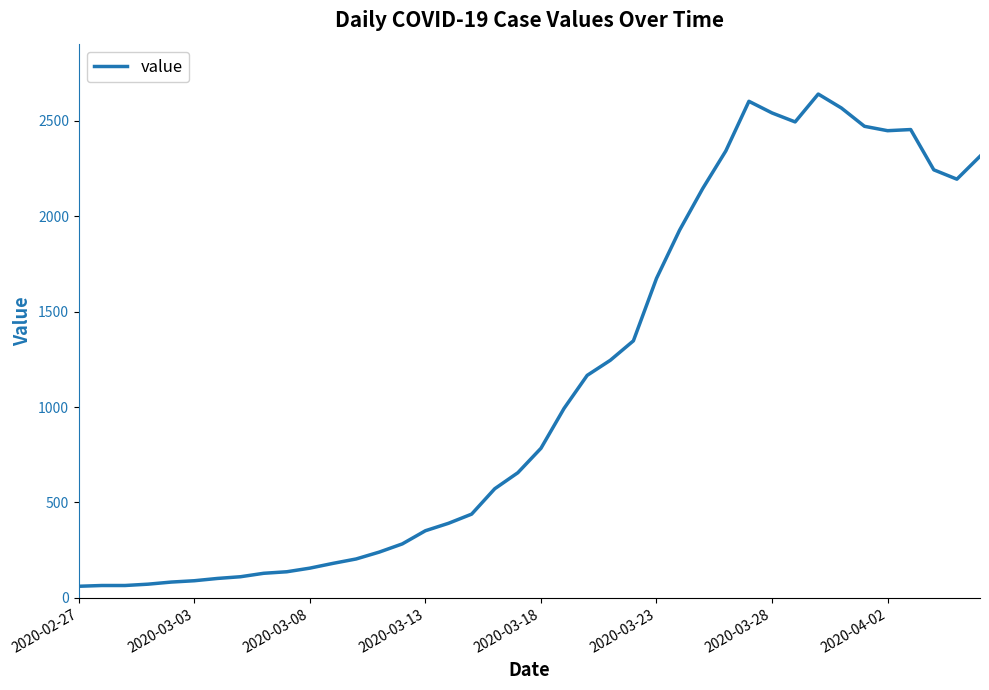

What is the maximum value shown in the chart?

2640